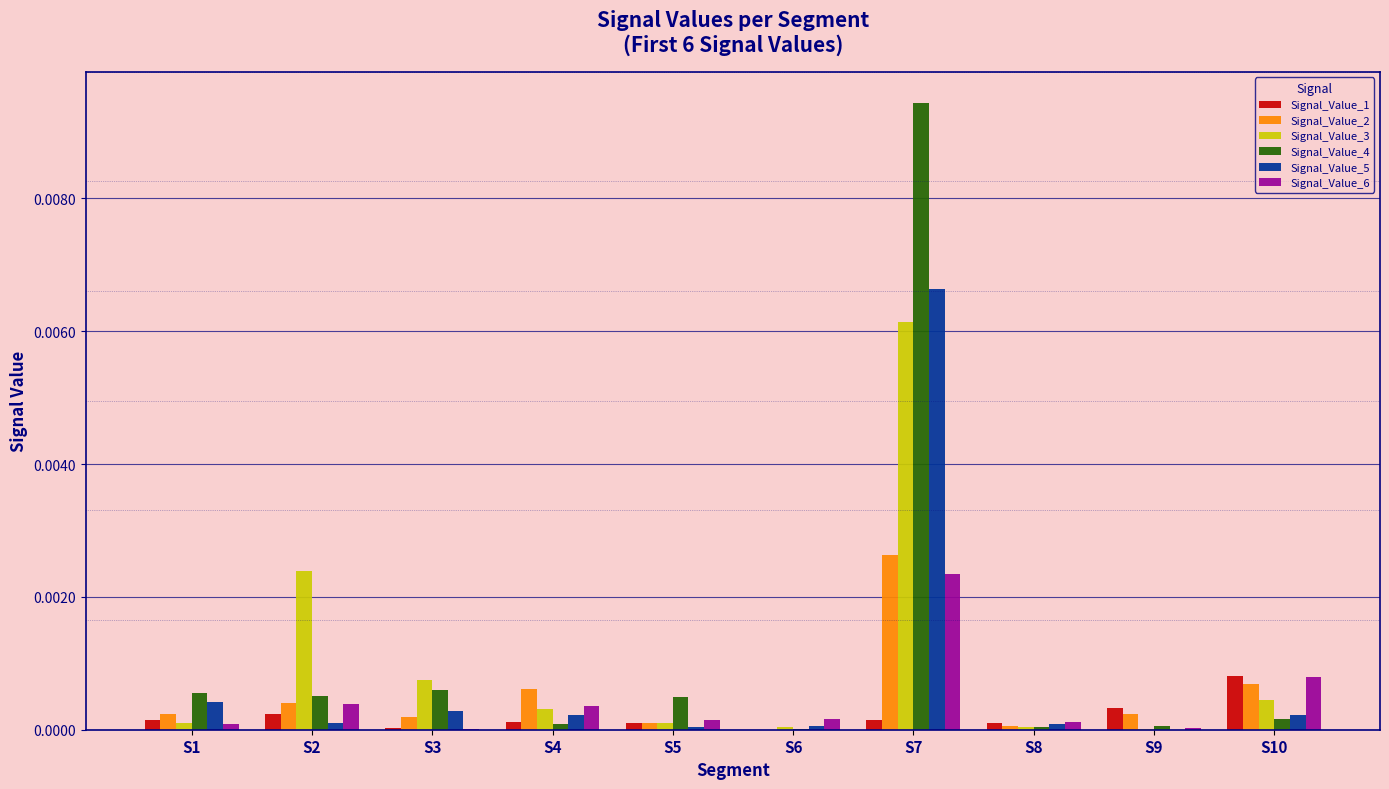

At which category is the sum across all series the highest?

S7